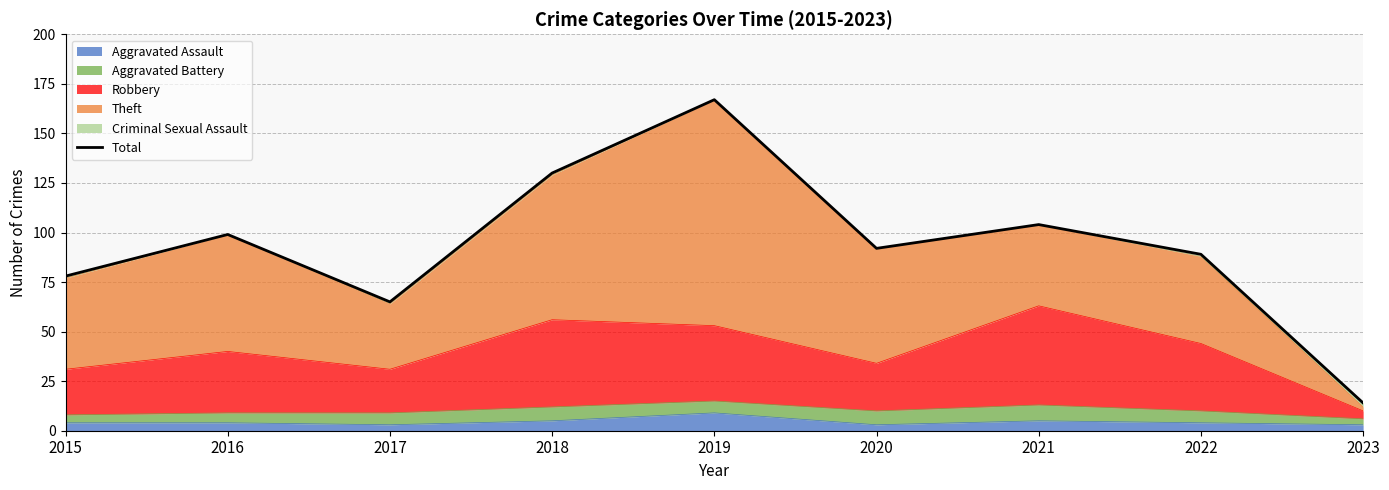

What is the difference between the maximum and second lowest values?

102